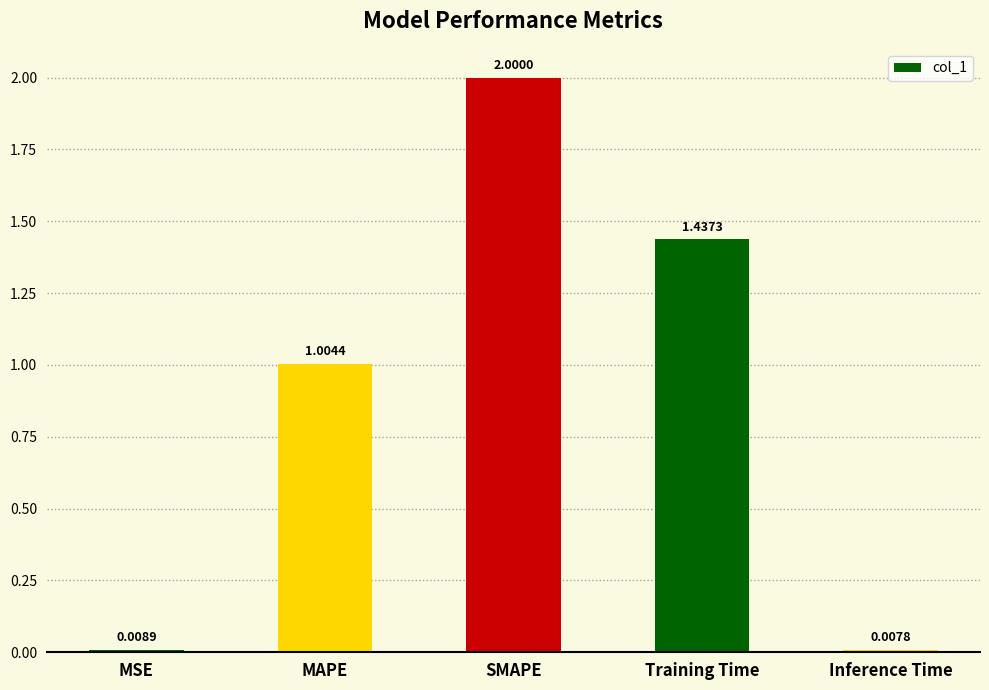

Where is the data nearest to the value 1?

MAPE